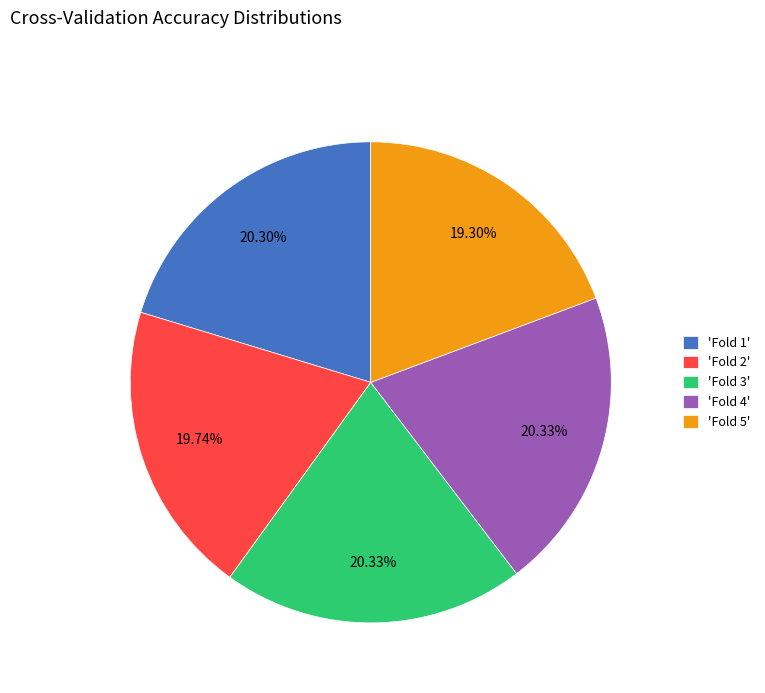

Is the sum of 'Fold 5' and 'Fold 2' greater than half?

No